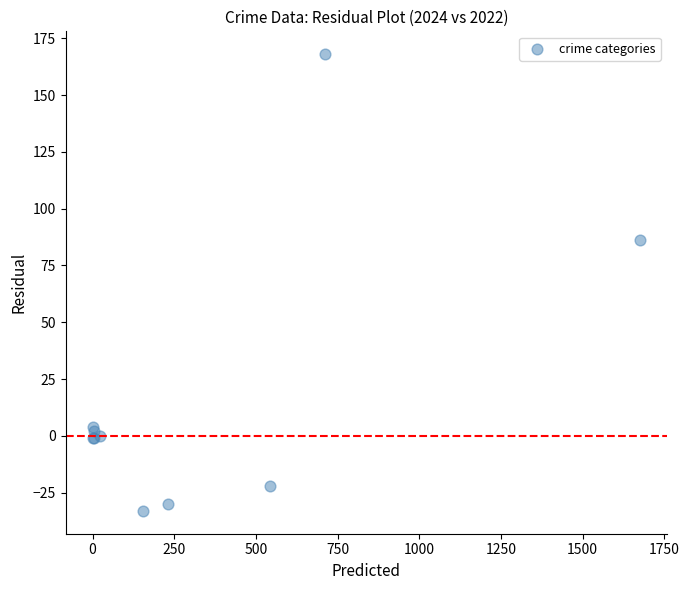

What Y value in the scatter plot is closest to 67?

86